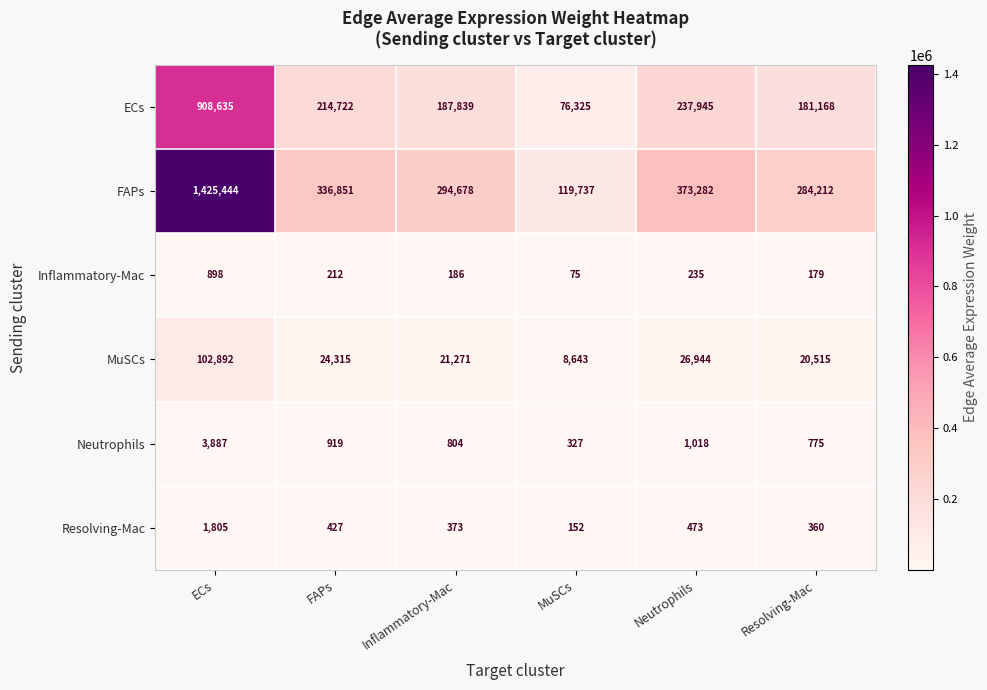

Is it true that Resolving-Mac equals 473 at Neutrophils?

True